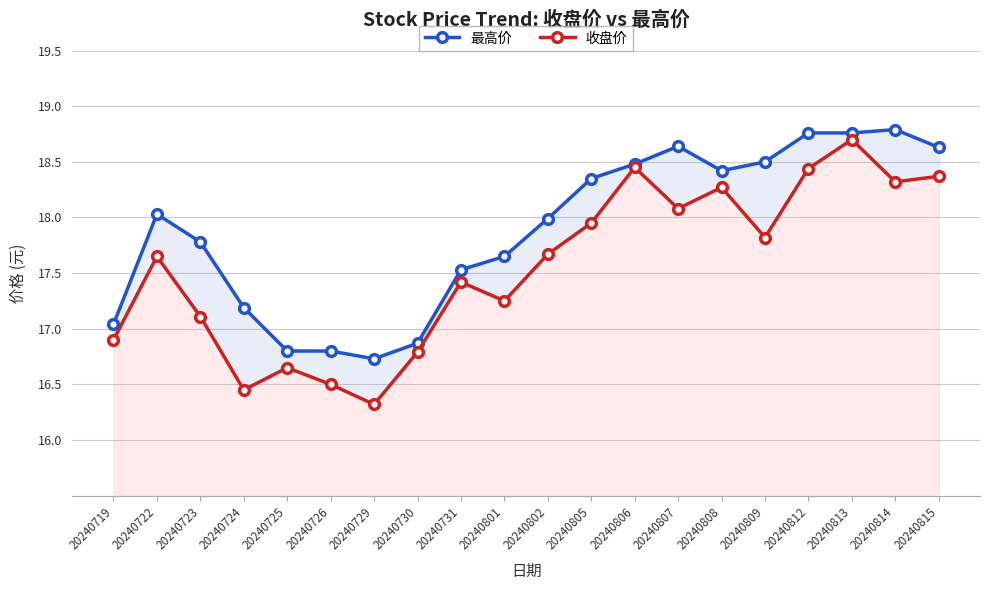

Rank the series by their average value, from highest to lowest.

最高价, 收盘价